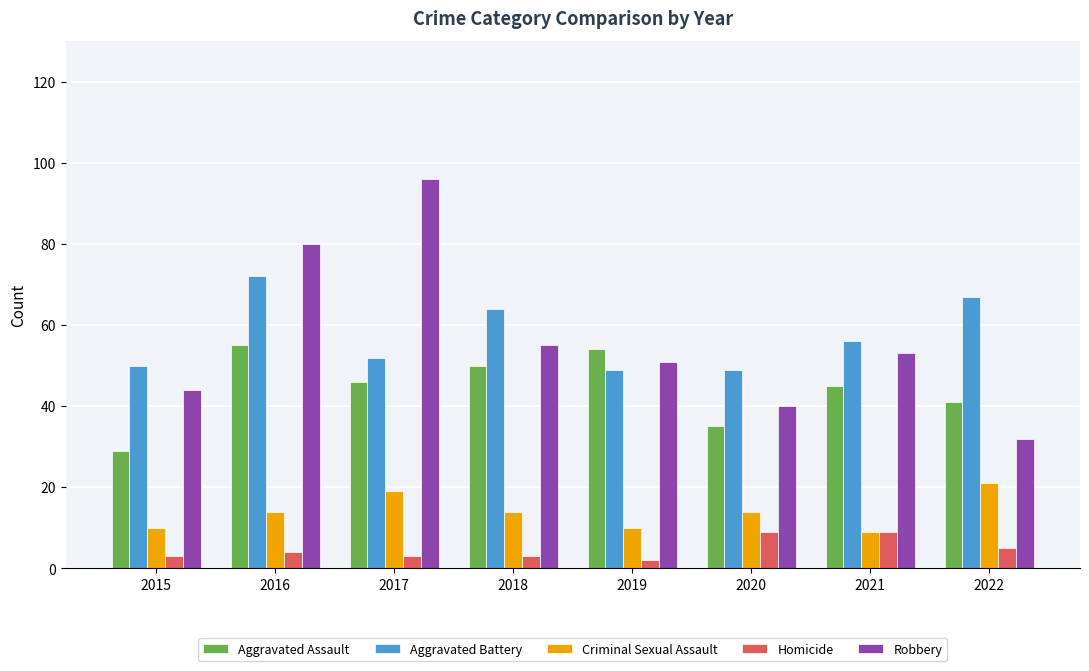

What value does the Aggravated Assault series have at 2015?

29